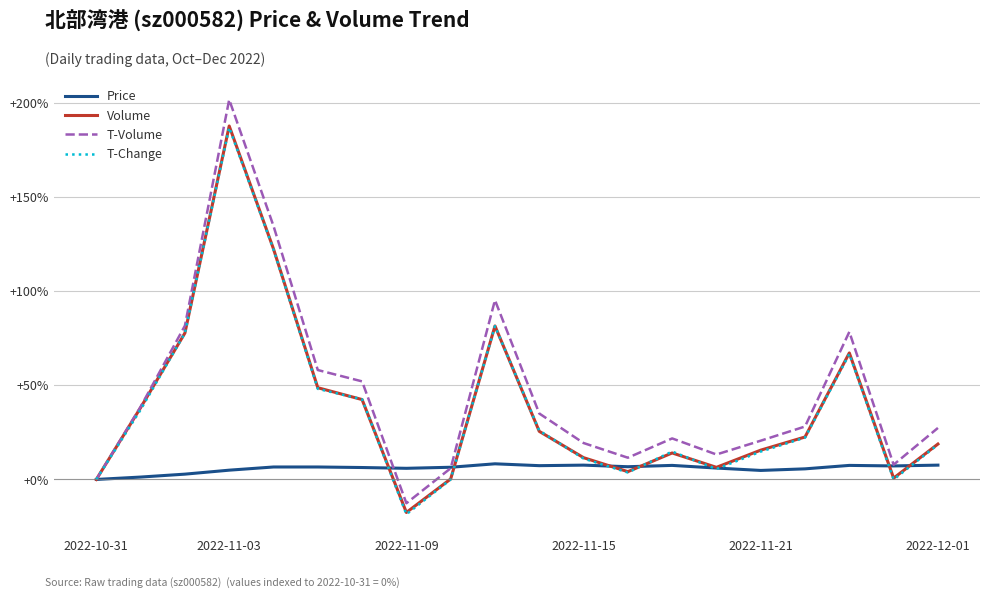

What are all the series names shown in the legend?

Price, Volume, T-Volume, T-Change